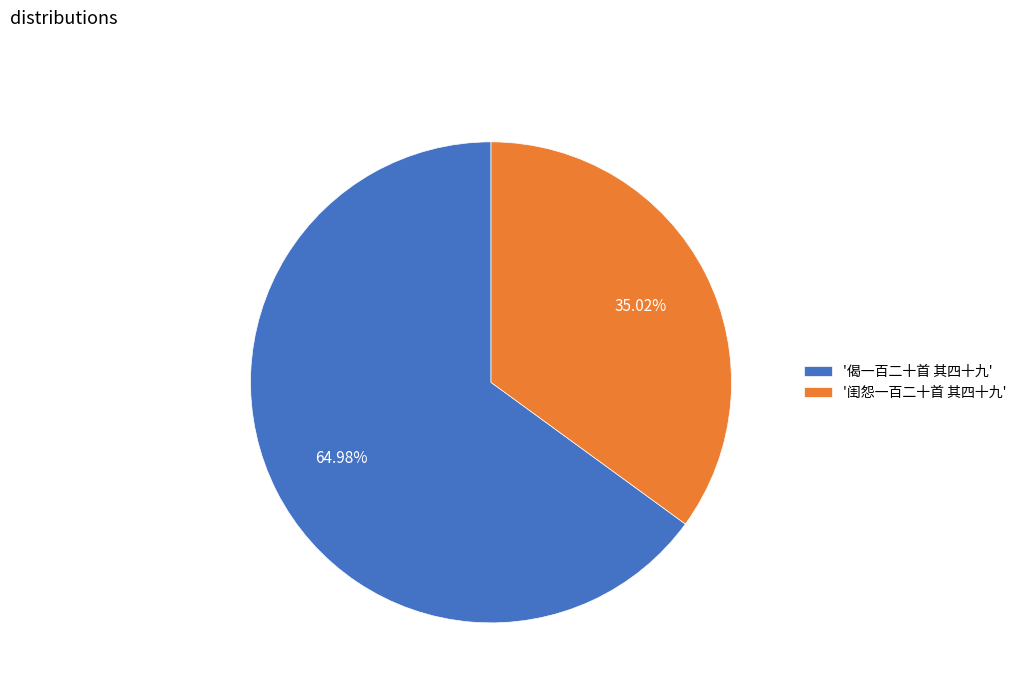

Which slice is the largest?

'偈一百二十首 其四十九'